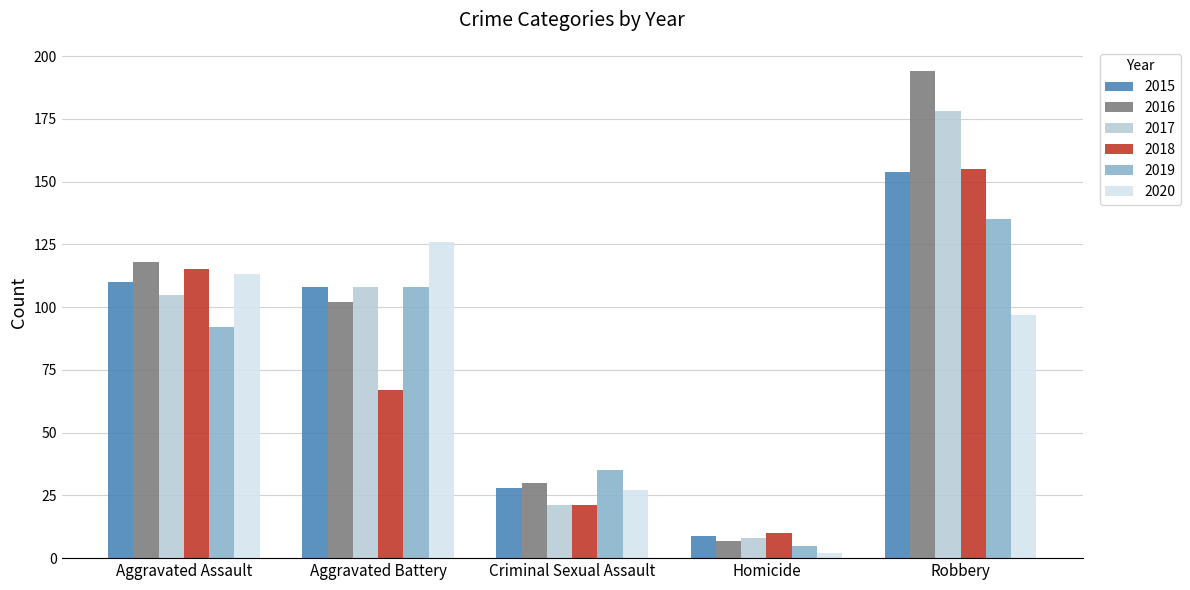

True or false: 2017 has a value of 66 at Robbery.

False